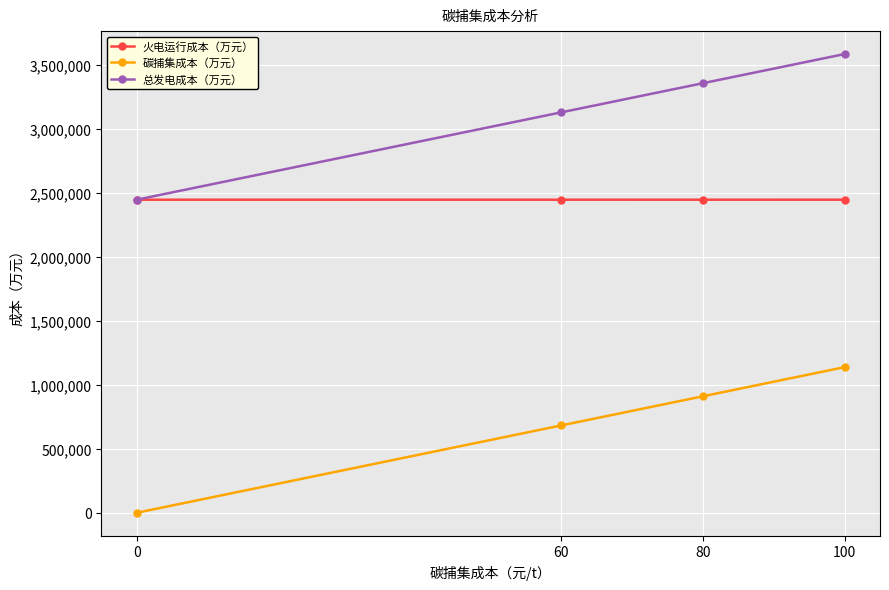

How many values in the 火电运行成本（万元） series are below 2445288?

2